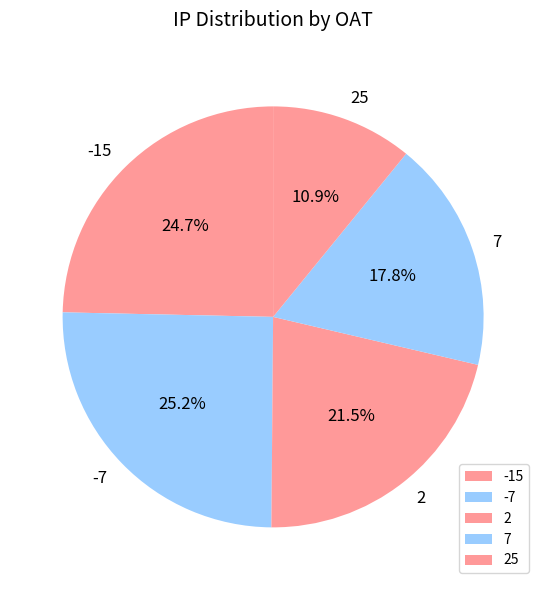

Which slice is the smallest?

25